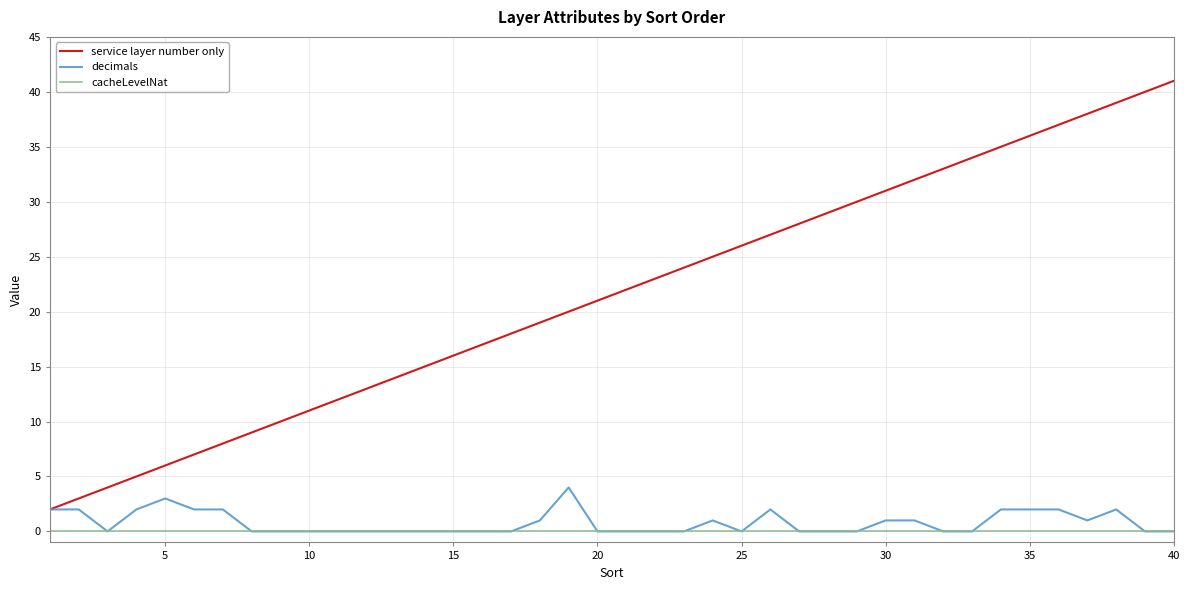

Which series has the largest total across all categories?

service layer number only